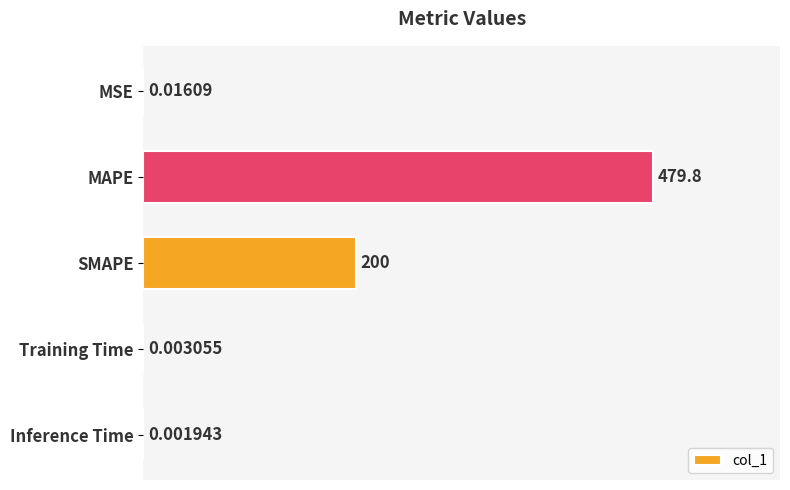

What is the change in value from MSE to MAPE?

+479.8